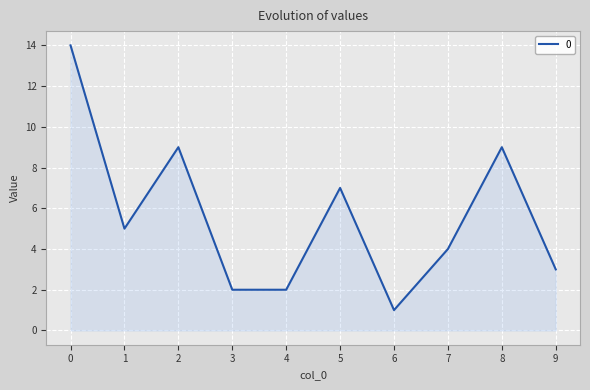

How many interior local peaks (higher than both neighbors) does the data have?

3